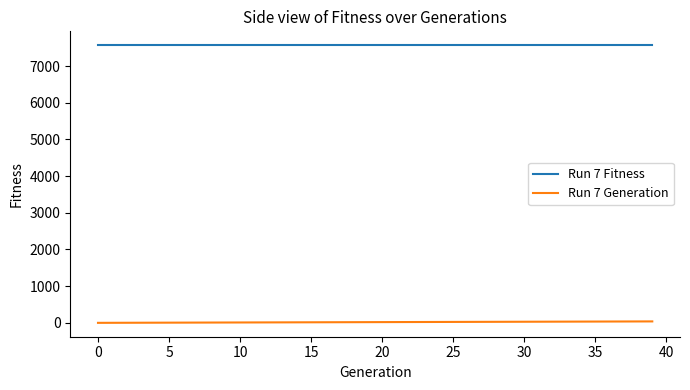

Rank the series by their average value, from lowest to highest.

Run 7 Generation, Run 7 Fitness